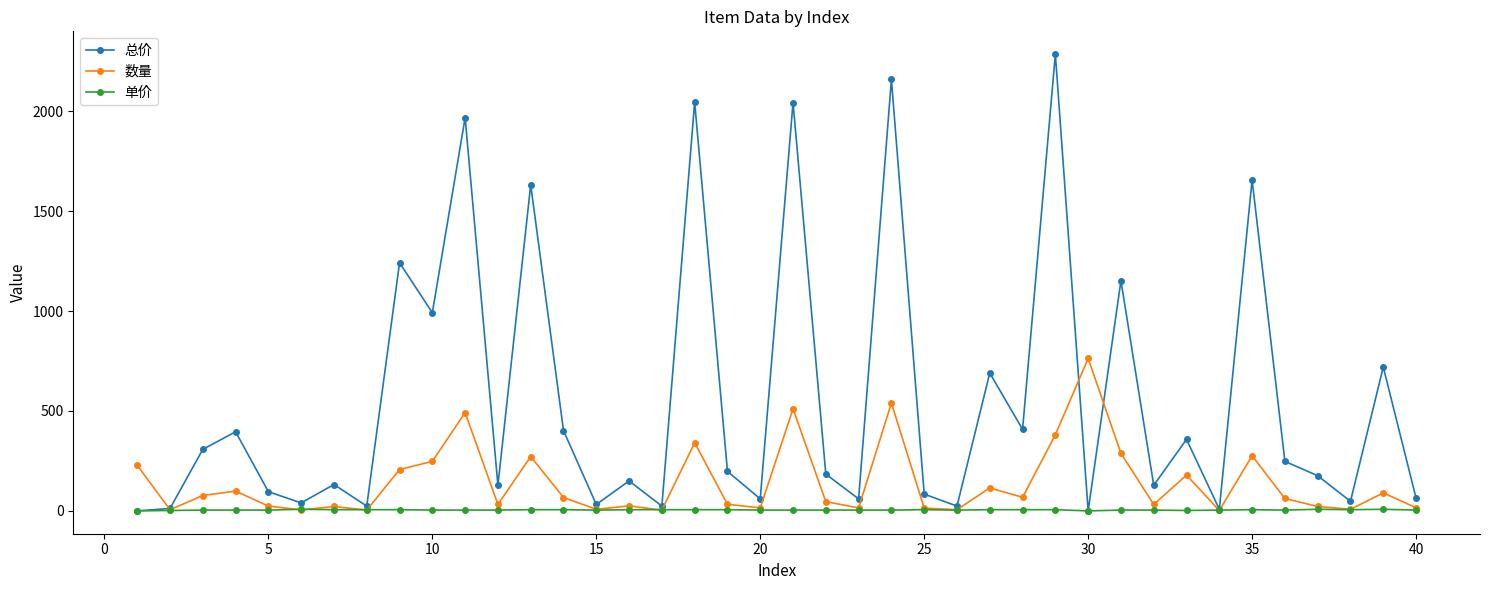

Which series has the widest spread of values?

总价